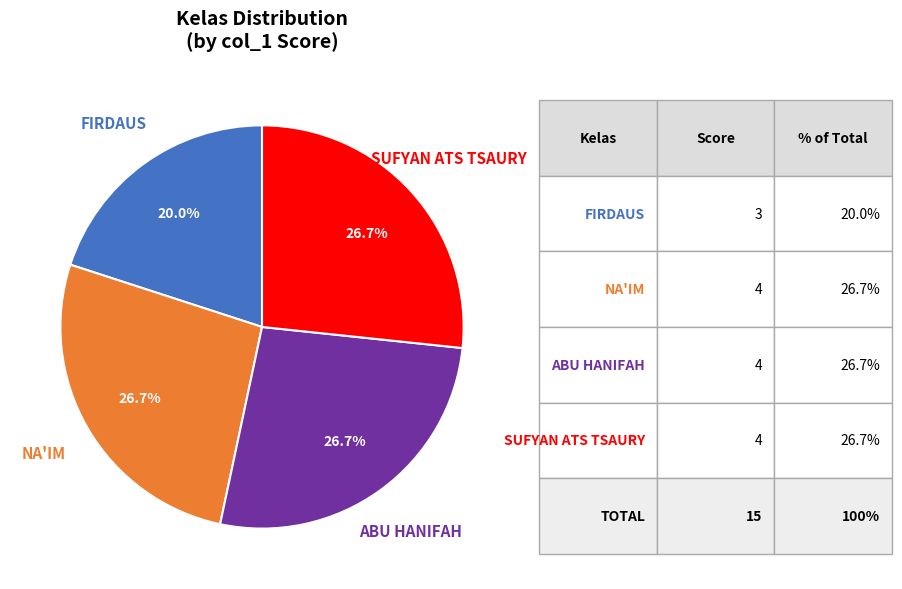

Does any single category account for the majority?

No